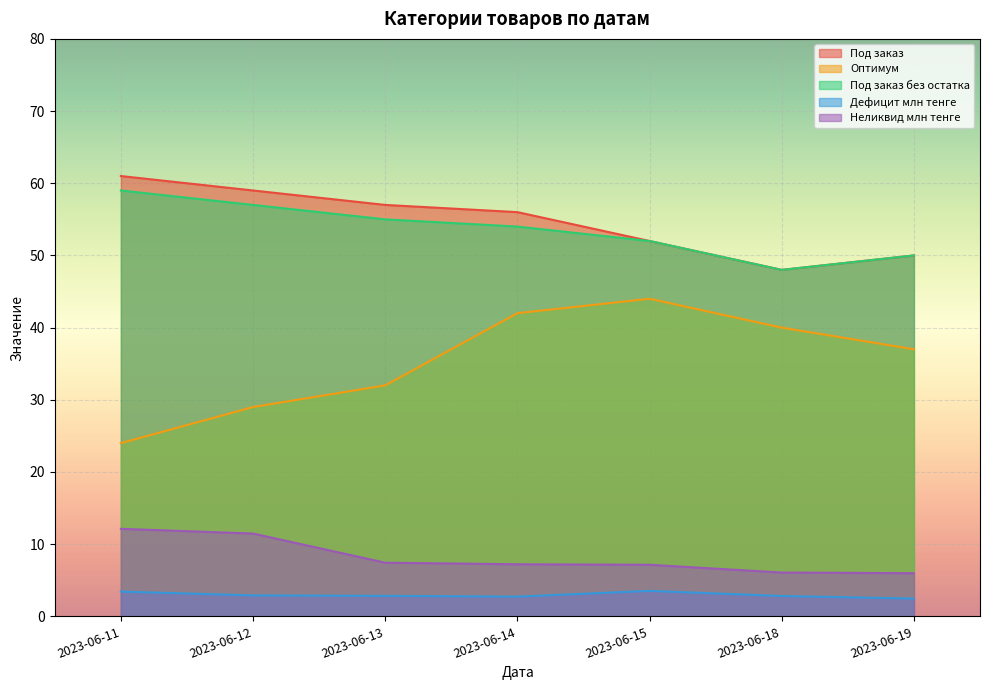

Reading left to right, what are all the values shown in this chart?

Под заказ: 2023-06-11=61.0	2023-06-12=59.0	2023-06-13=57.0	2023-06-14=56.0	2023-06-15=52.0	2023-06-18=48.0	2023-06-19=50.0
Оптимум: 2023-06-11=24.0	2023-06-12=29.0	2023-06-13=32.0	2023-06-14=42.0	2023-06-15=44.0	2023-06-18=40.0	2023-06-19=37.0
Под заказ без остатка: 2023-06-11=59.0	2023-06-12=57.0	2023-06-13=55.0	2023-06-14=54.0	2023-06-15=52.0	2023-06-18=48.0	2023-06-19=50.0
Дефицит млн тенге: 2023-06-11=3.4	2023-06-12=2.9	2023-06-13=2.8	2023-06-14=2.7	2023-06-15=3.5	2023-06-18=2.8	2023-06-19=2.5
Неликвид млн тенге: 2023-06-11=12.1	2023-06-12=11.5	2023-06-13=7.4	2023-06-14=7.2	2023-06-15=7.1	2023-06-18=6.1	2023-06-19=6.0